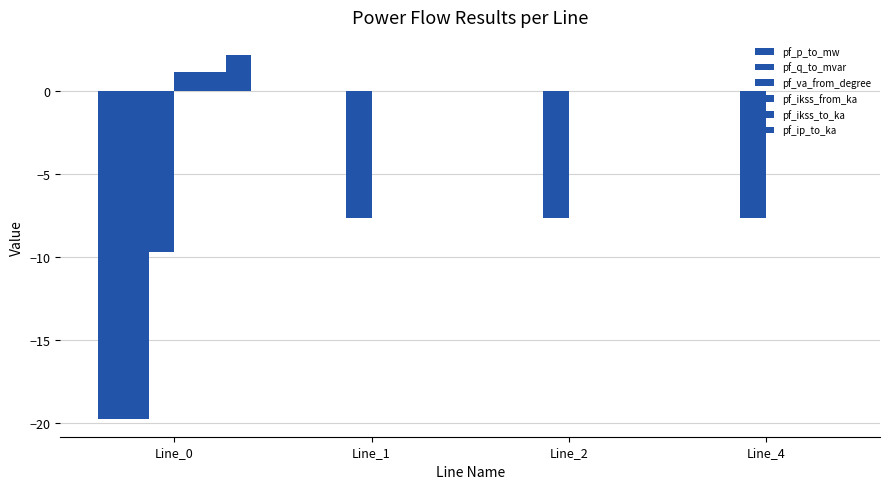

What is the minimum value shown in the chart?

-19.7